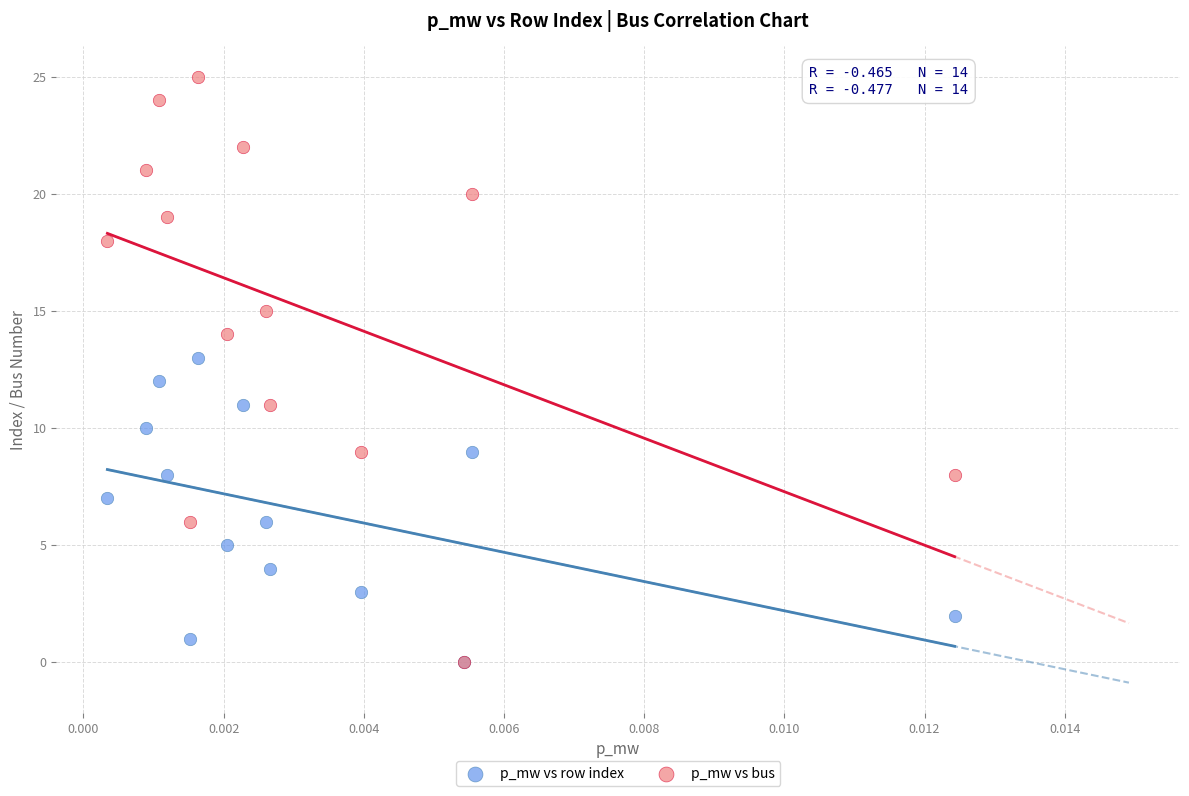

What are all the series names shown in the legend?

p_mw vs row index, p_mw vs bus